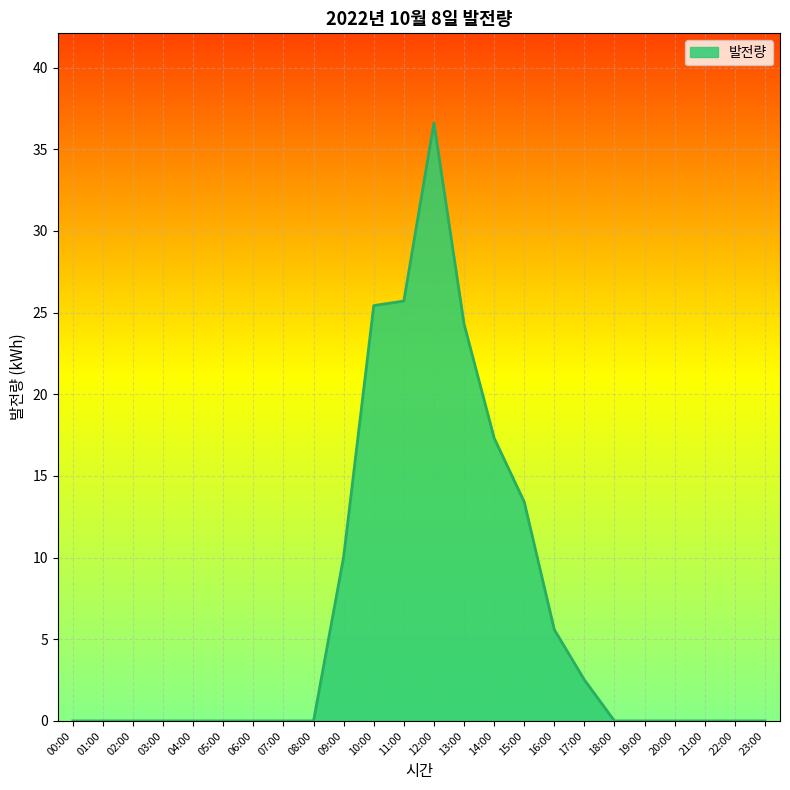

True or false: the data shows 37.3 at 10:00.

False